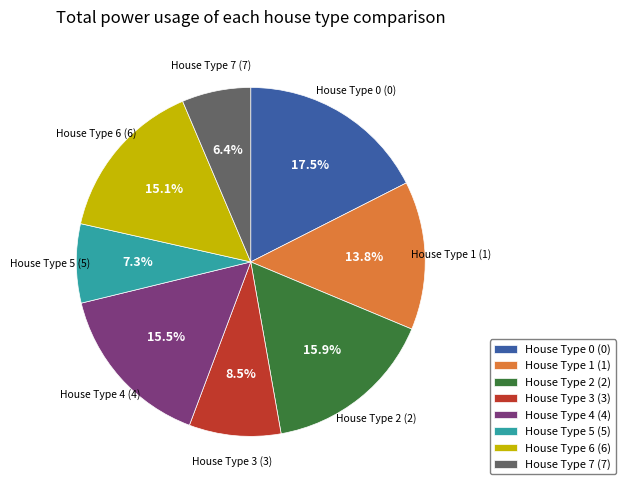

How many segments does this pie chart have?

8